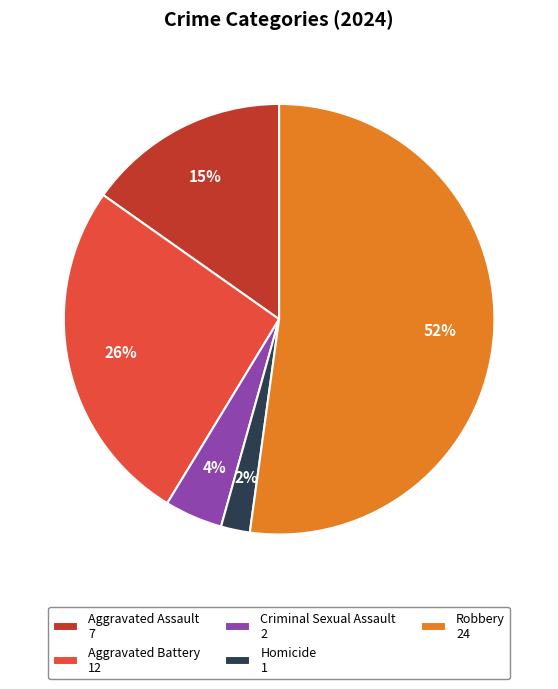

Which category has the smallest portion of the pie?

Homicide